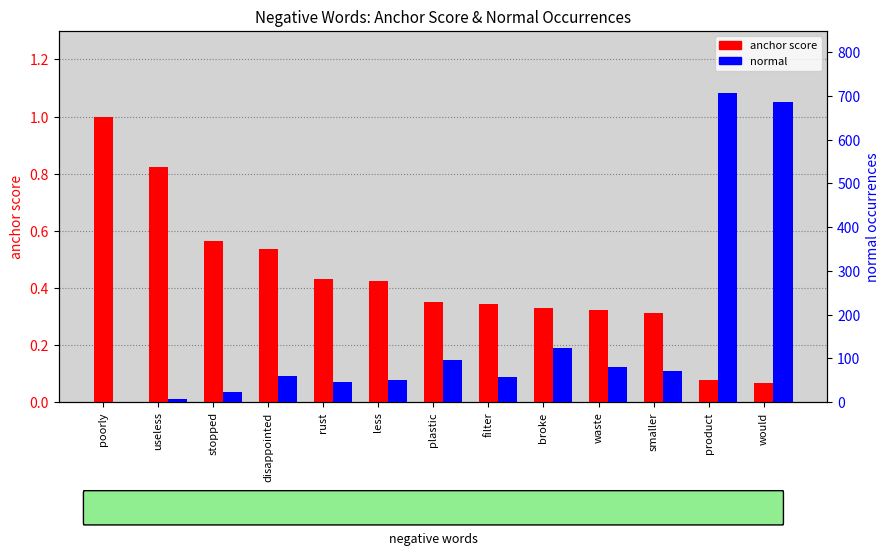

Reading left to right, what are all the values shown in this chart?

anchor score: poorly=1.0	useless=0.8	stopped=0.6	disappointed=0.5	rust=0.4	less=0.4	plastic=0.4	filter=0.3	broke=0.3	waste=0.3	smaller=0.3	product=0.1	would=0.1
normal: poorly=0.0	useless=7.0	stopped=23.0	disappointed=60.0	rust=46.0	less=50.0	plastic=96.0	filter=57.0	broke=124.0	waste=80.0	smaller=71.0	product=707.0	would=686.0